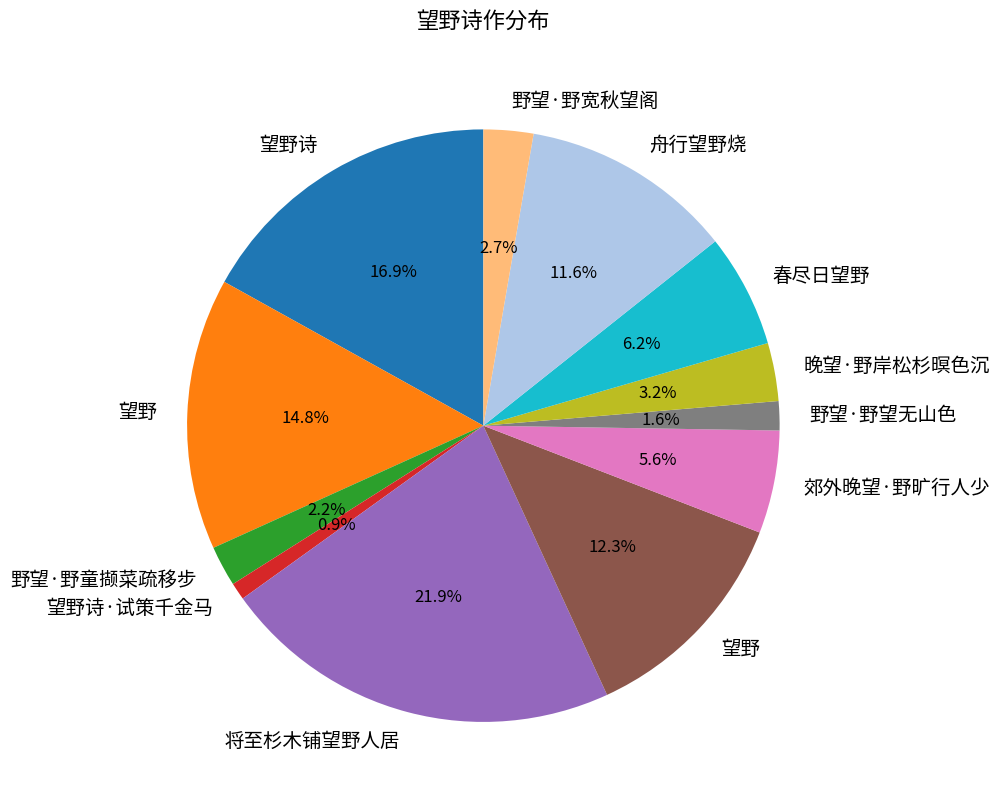

Is there a majority slice in this chart?

No